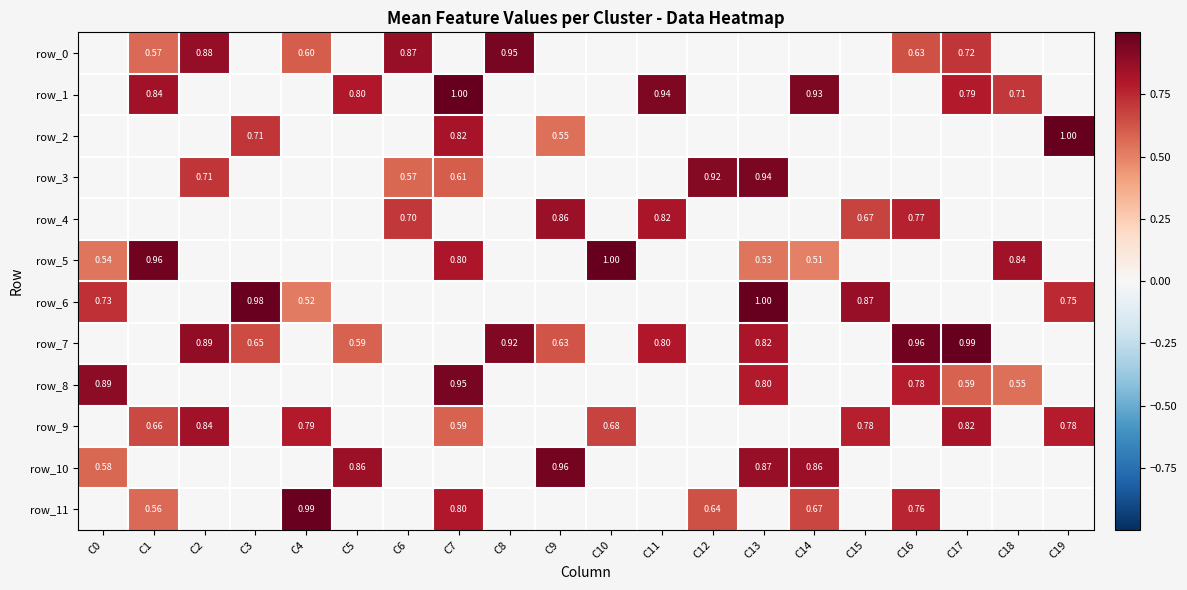

Which series has the largest range (max minus min)?

row_5